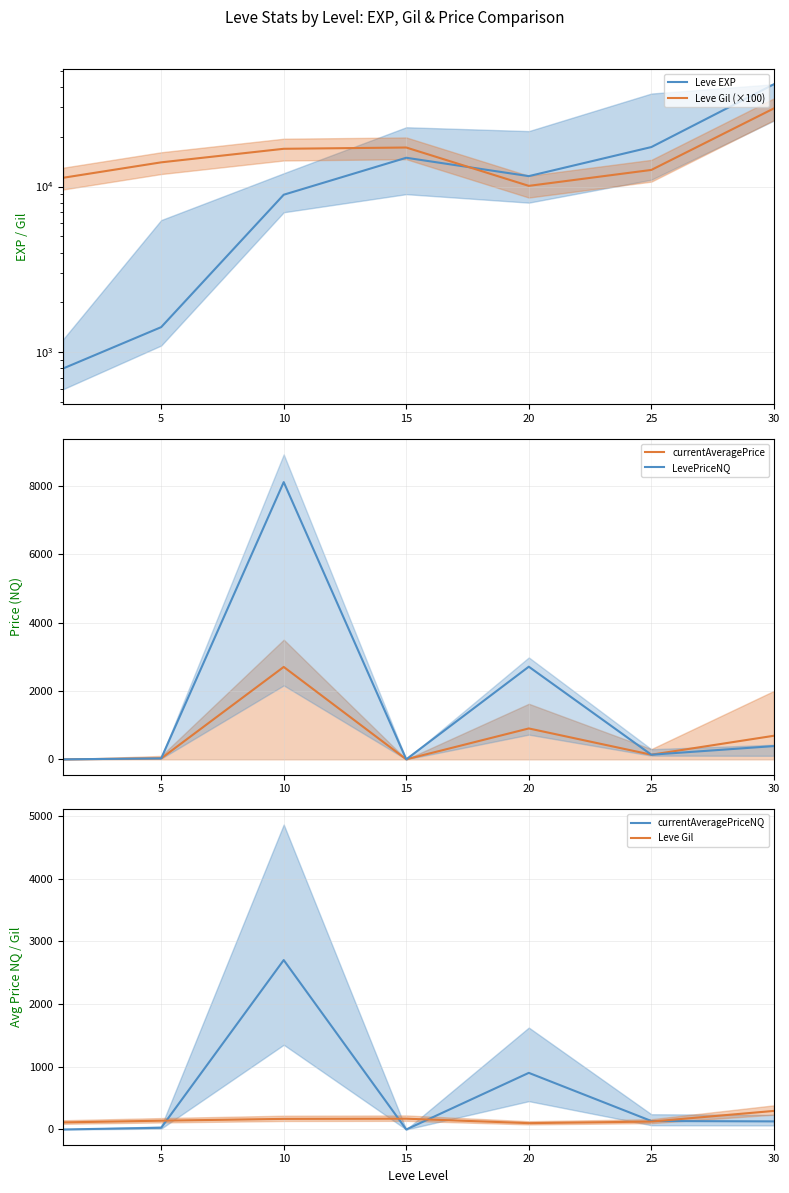

Reading left to right, what are all the values shown in this chart?

Leve EXP: 0=800	5=1420	10=8930	15=14920	20=11560	25=17310	30=41410
Leve Gil (×100): 0=11300	5=14000	10=16900	15=17200	20=10100	25=12600	30=29600
currentAveragePrice: 0=0	5=27	10=2702	15=0	20=903	25=135	30=689
LevePriceNQ: 0=0	5=27	10=8107	15=0	20=2709	25=135	30=387
currentAveragePriceNQ: 0=0	5=27	10=2702	15=0	20=903	25=135	30=129
Leve Gil: 0=113	5=140	10=169	15=172	20=101	25=126	30=296